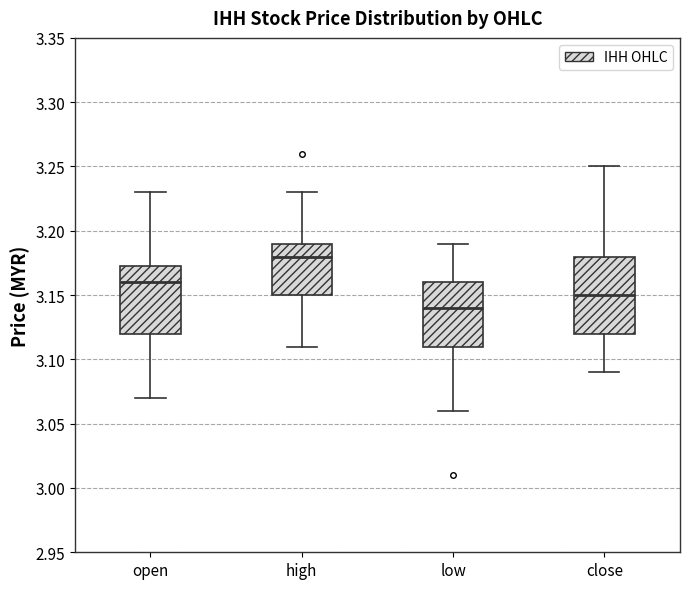

Reading left to right, transcribe this box plot: for each box, give where its median line is, the range the box spans, and where its two whiskers end, as read against the y-axis. The values are not printed on the chart, so give them approximately, as read against the axis.

open: median 3.160, box 3.120 to 3.175, whiskers 3.070 to 3.230
high: median 3.180, box 3.150 to 3.190, whiskers 3.110 to 3.230
low: median 3.140, box 3.110 to 3.160, whiskers 3.060 to 3.190
close: median 3.150, box 3.120 to 3.180, whiskers 3.090 to 3.250